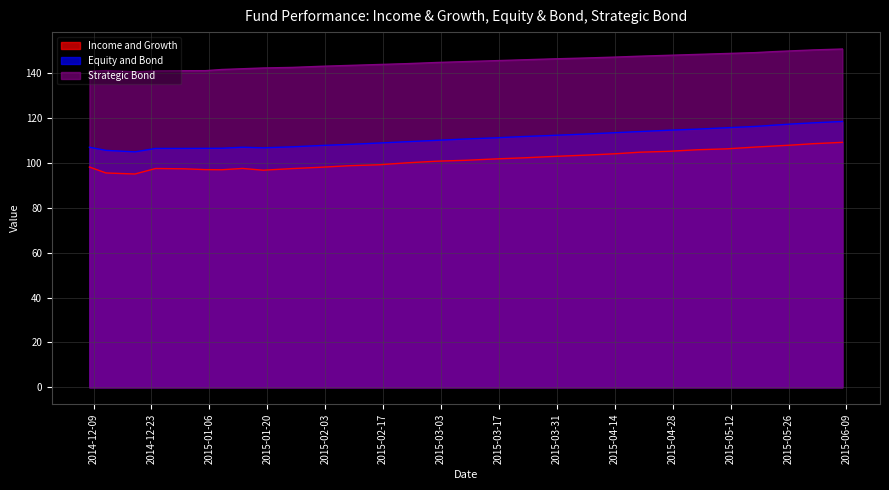

What is the value of the Strategic Bond point at the 2nd from the left?

141.2